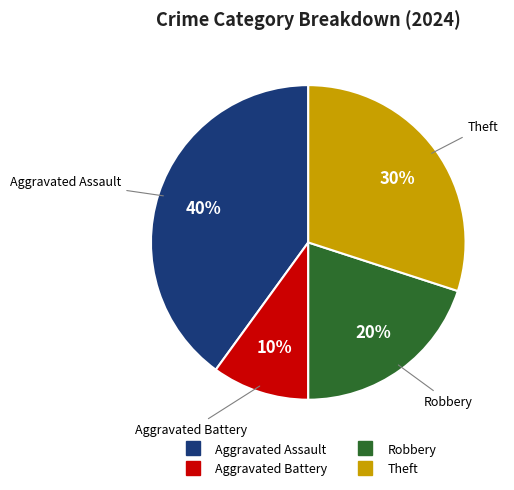

Combined, do Theft and Aggravated Battery account for over 50%?

No